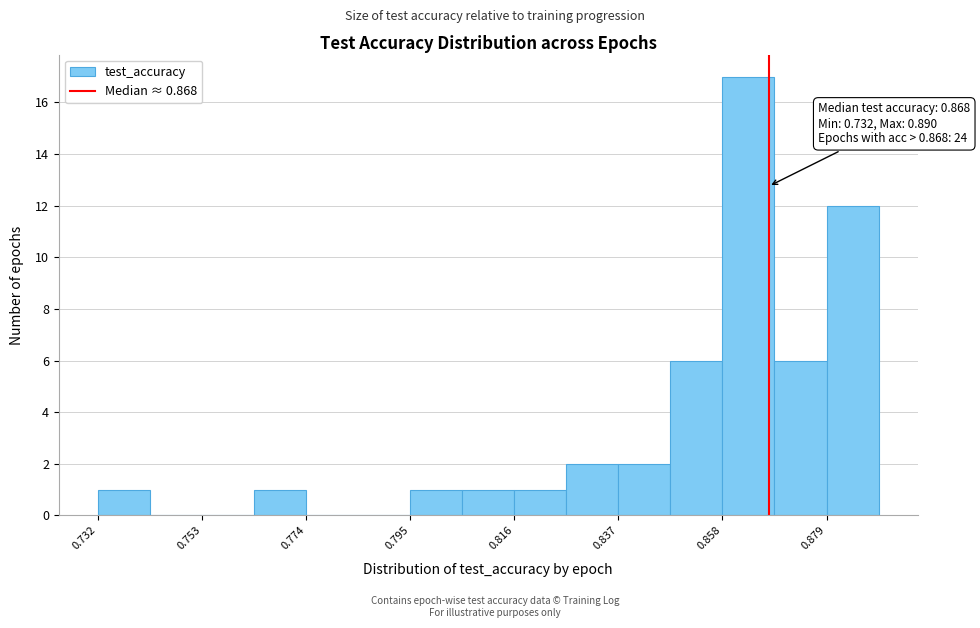

Around what value on the x-axis is the tallest bar? Give the approximate position of its centre, as read against the axis.

0.865